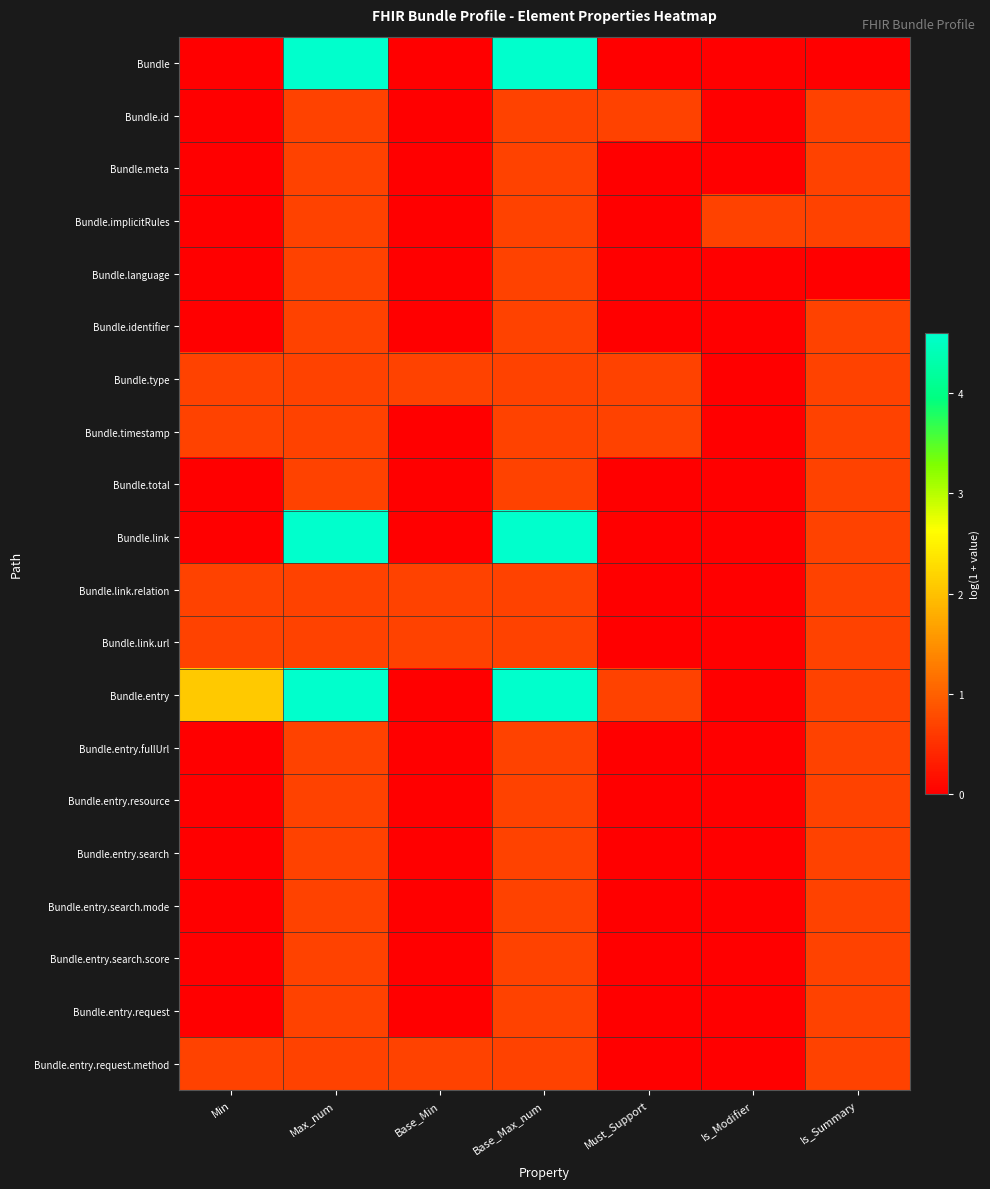

What is the maximum value shown in the chart?

4.6